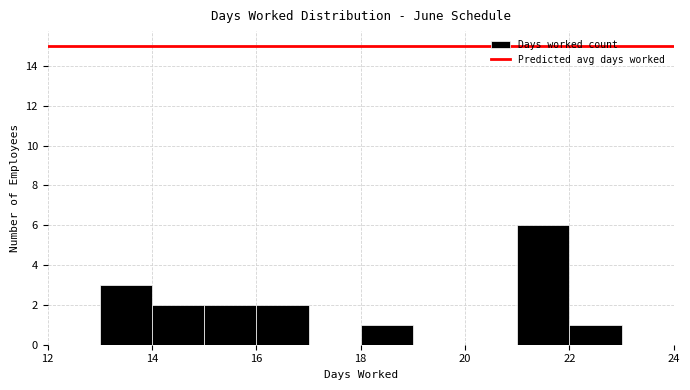

Reading left to right, list every bar in this chart as the range it spans on the x-axis followed by its height. The values are not printed on the chart, so give them approximately, as read against the axis.

13 to 14: 3
14 to 15: 2
15 to 16: 2
16 to 17: 2
17 to 18: 0
18 to 19: 1
19 to 20: 0
20 to 21: 0
21 to 22: 6
22 to 23: 1